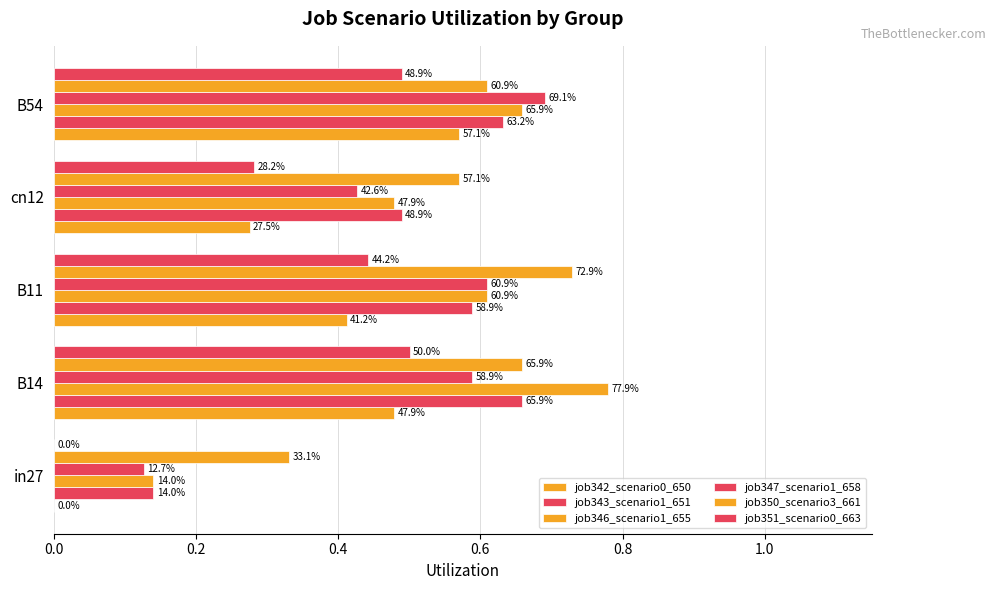

What is the value of the job342_scenario0_650 bar at the 2nd from the left?

0.5